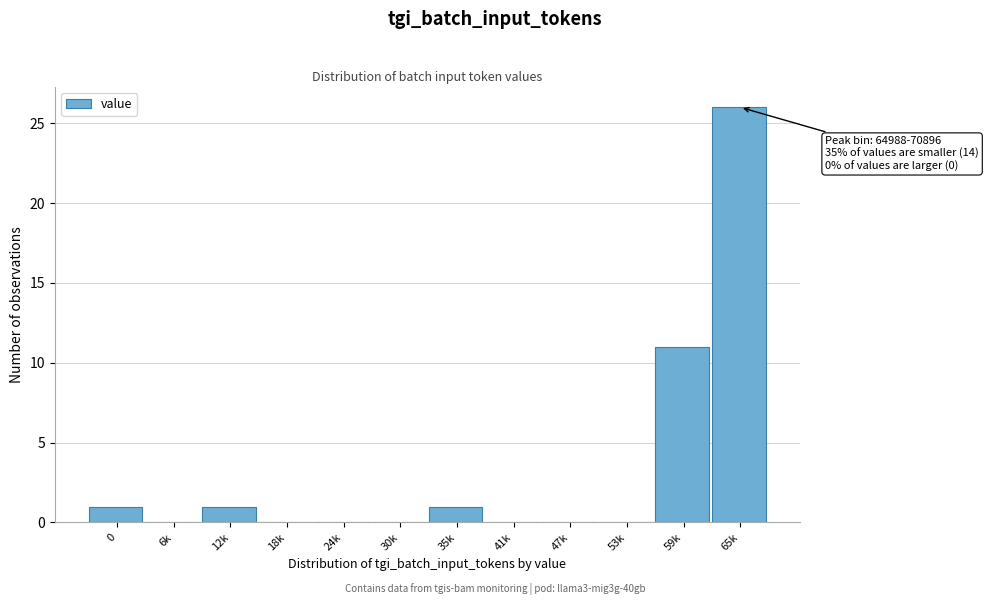

Reading left to right, list all the values displayed in this chart.

0=1	6k=0	12k=1	18k=0	24k=0	30k=0	35k=1	41k=0	47k=0	53k=0	59k=11	65k=26